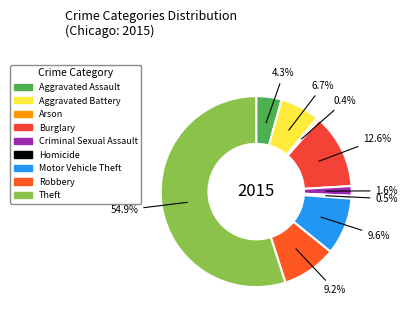

To the nearest percent, what is the combined percentage of Burglary and Aggravated Battery?

19%